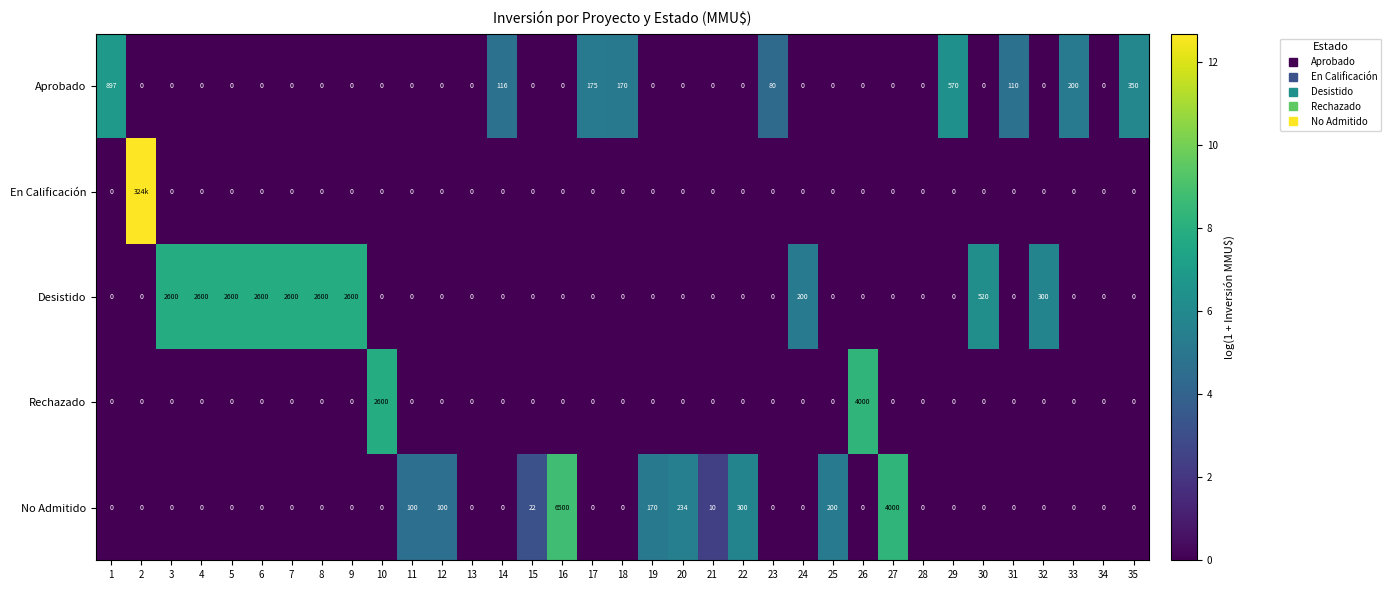

At which category is the sum across all series the highest?

2